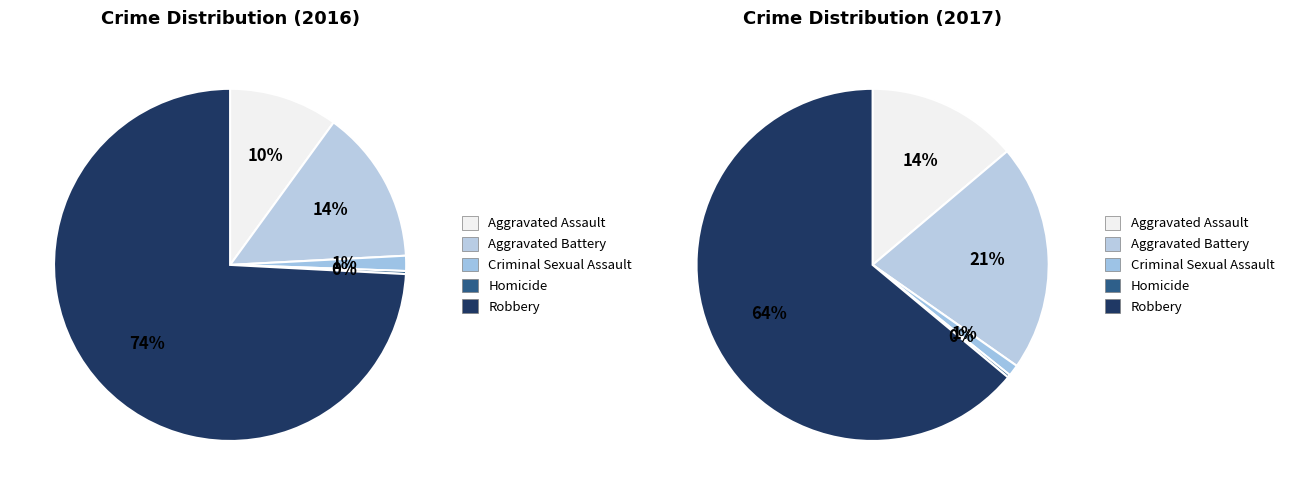

What percentage is NOT represented by Robbery?

25.8%